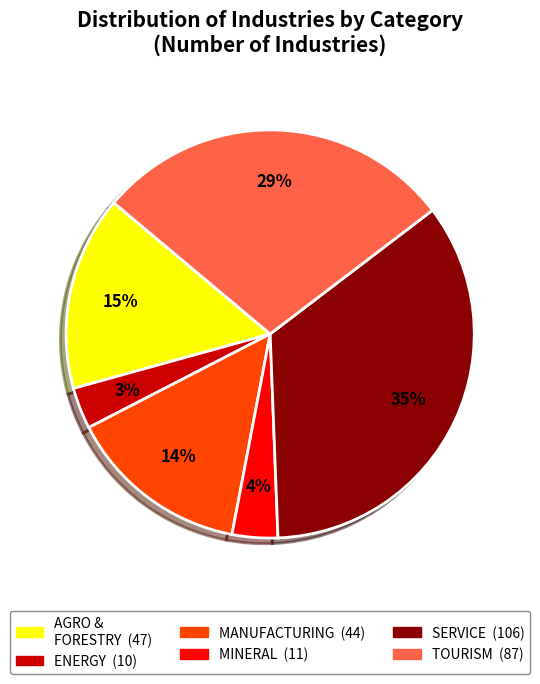

Is there any slice that represents more than half of the pie?

No